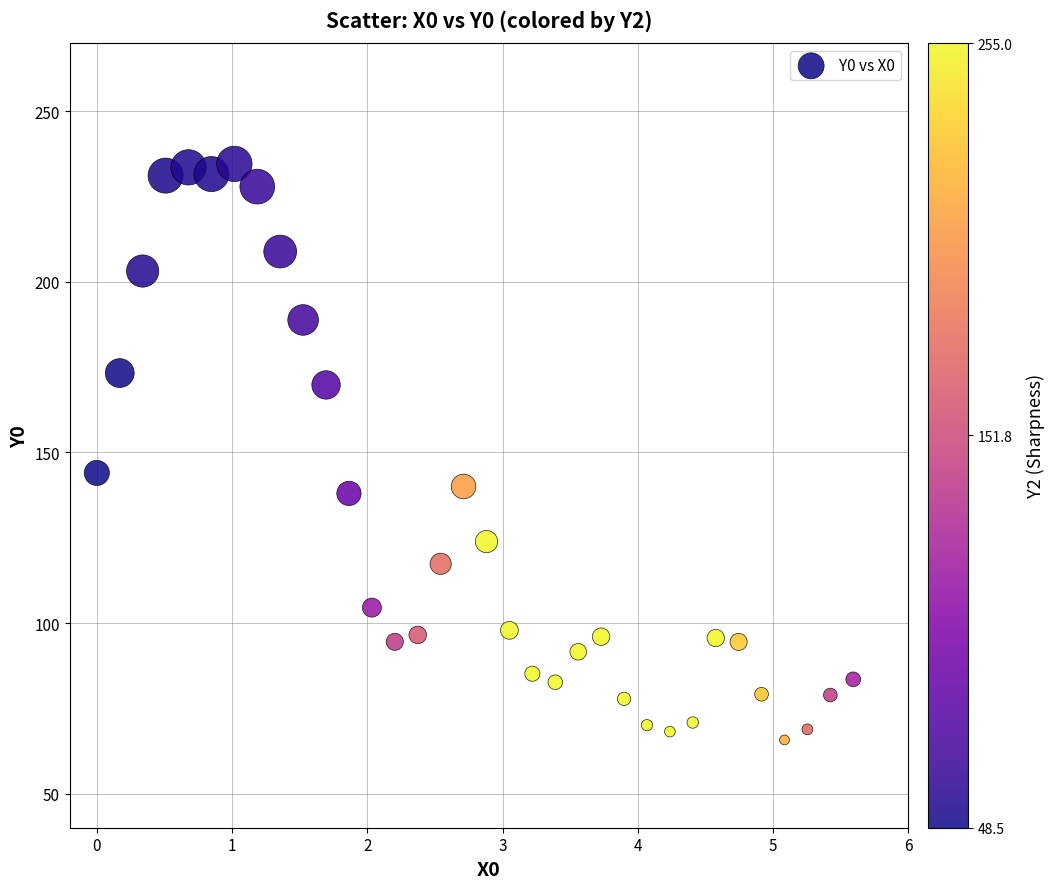

What Y value in the scatter plot is closest to 150?

144.0